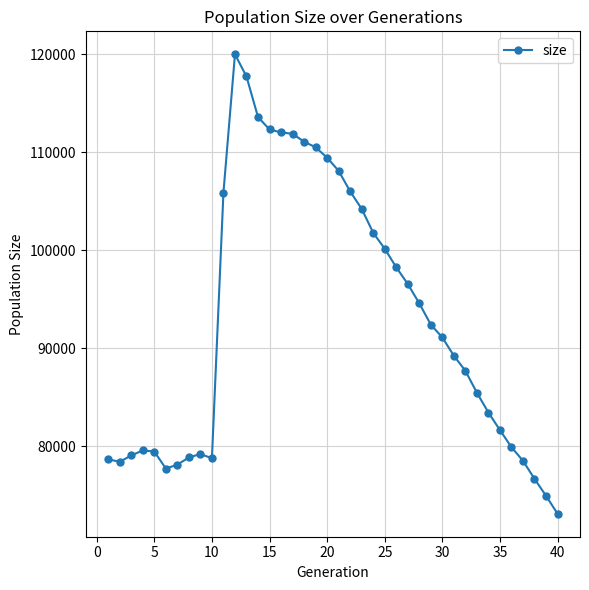

True or false: there are more than 0 points higher than both neighbors.

True